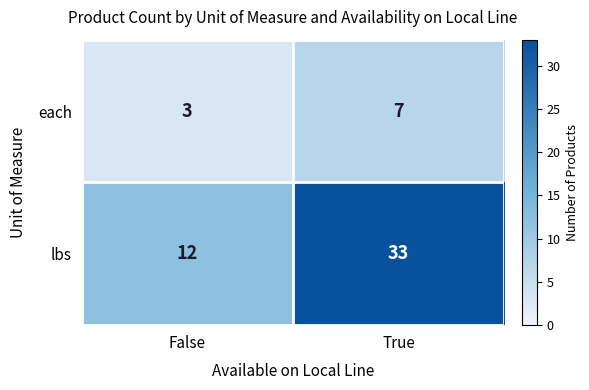

What is the difference between the maximum and minimum values in the each series?

4